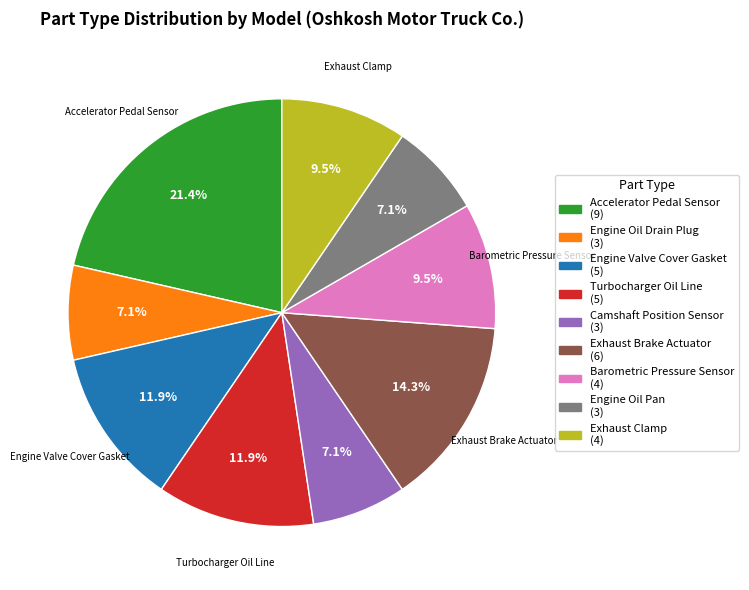

Is there a majority slice in this chart?

No